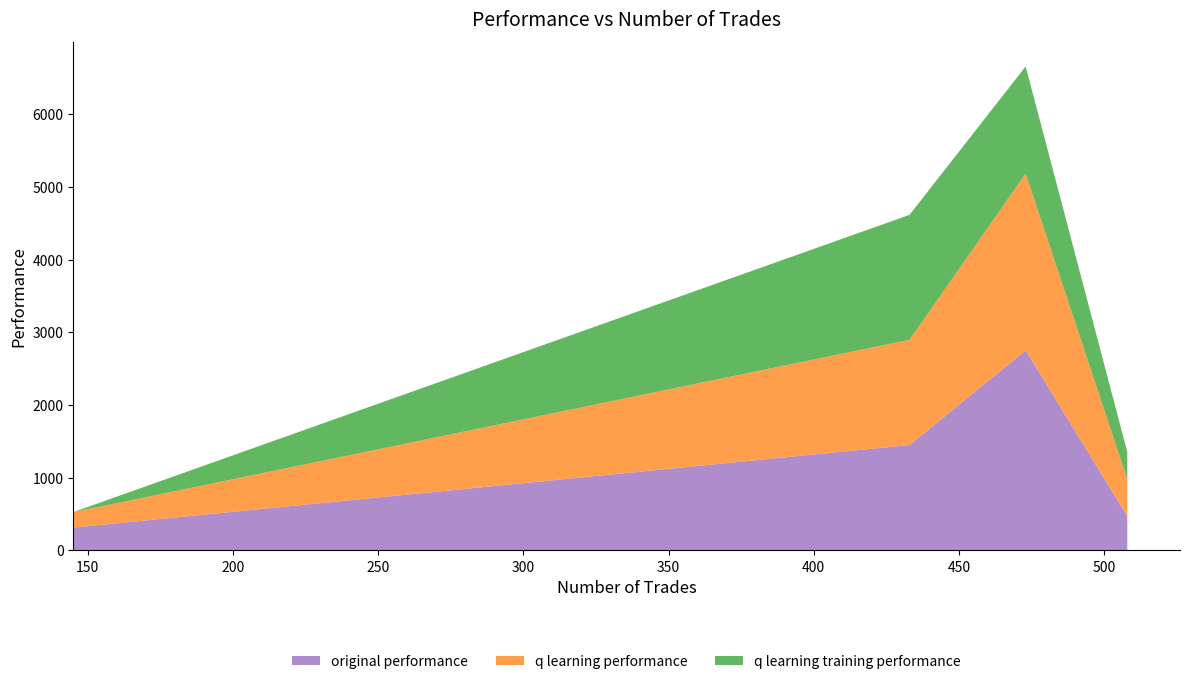

What is the minimum value for original performance?

314.7